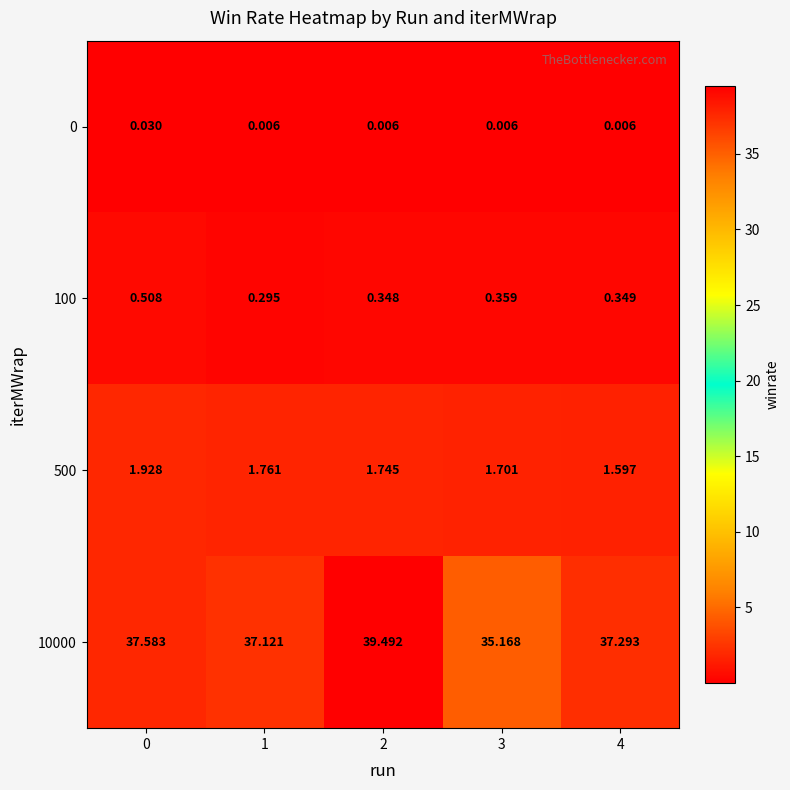

Is the value of 0 at 4 greater than the value of 10000 at 1?

No